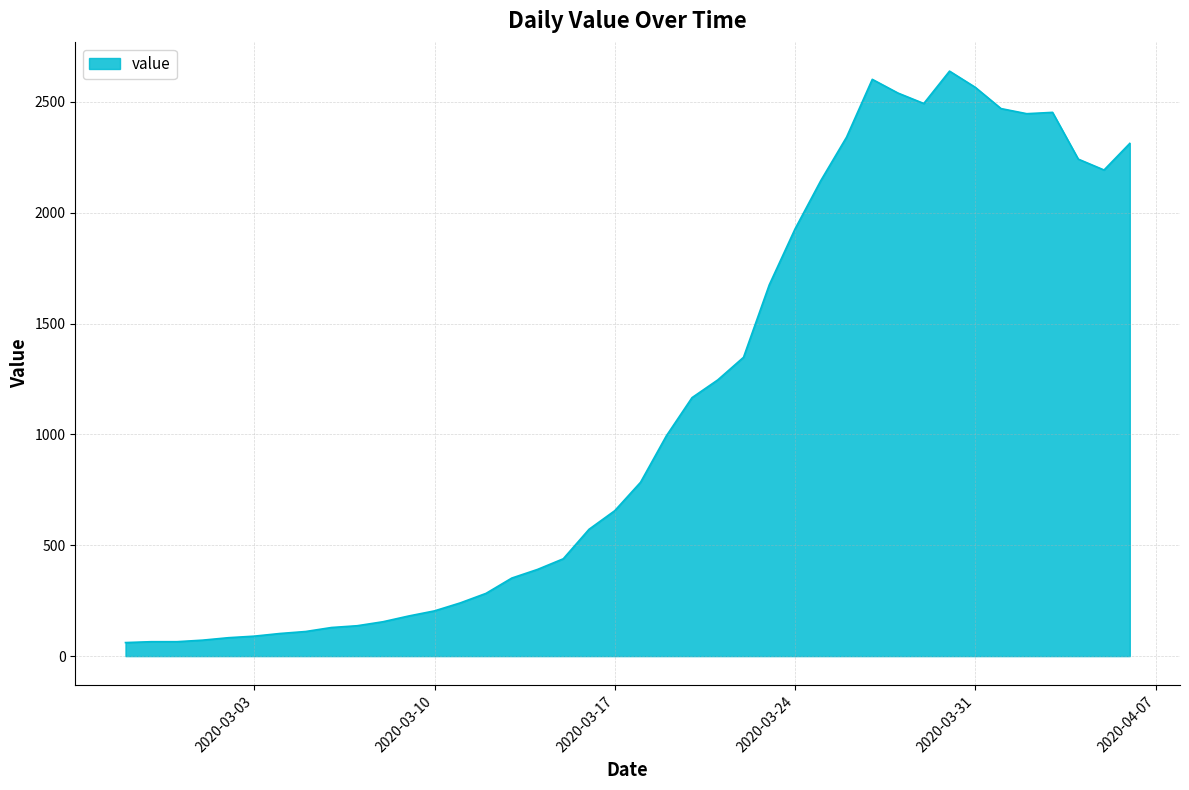

What is the difference between the maximum and minimum values?

2578